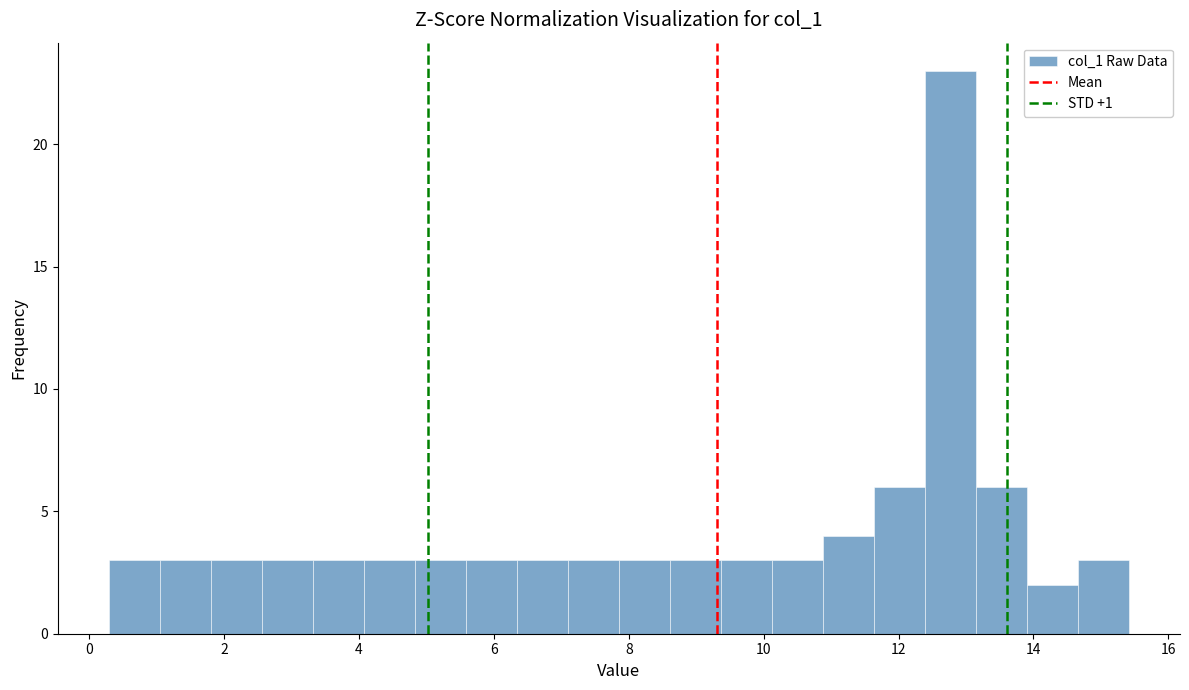

Around what value on the x-axis is the tallest bar? Give the approximate position of its centre, as read against the axis.

12.8